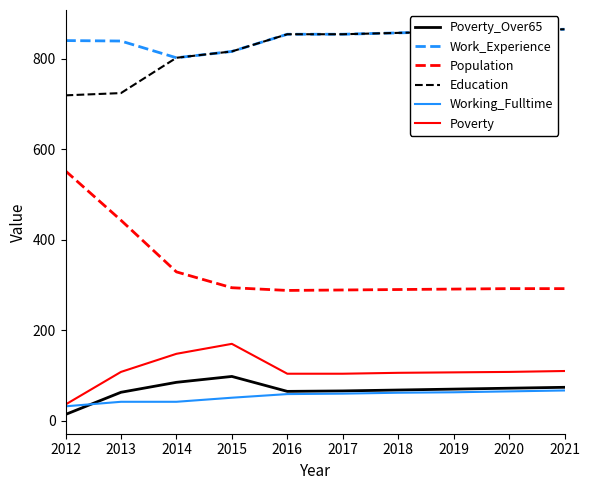

The value of Poverty_Over65 at 2015 is 98. True or false?

True